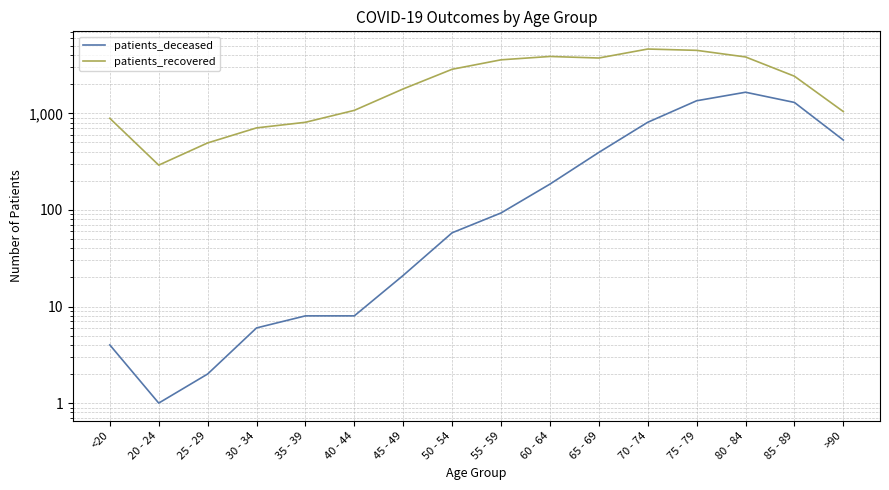

The value of patients_deceased at 35 - 39 is 8. True or false?

True